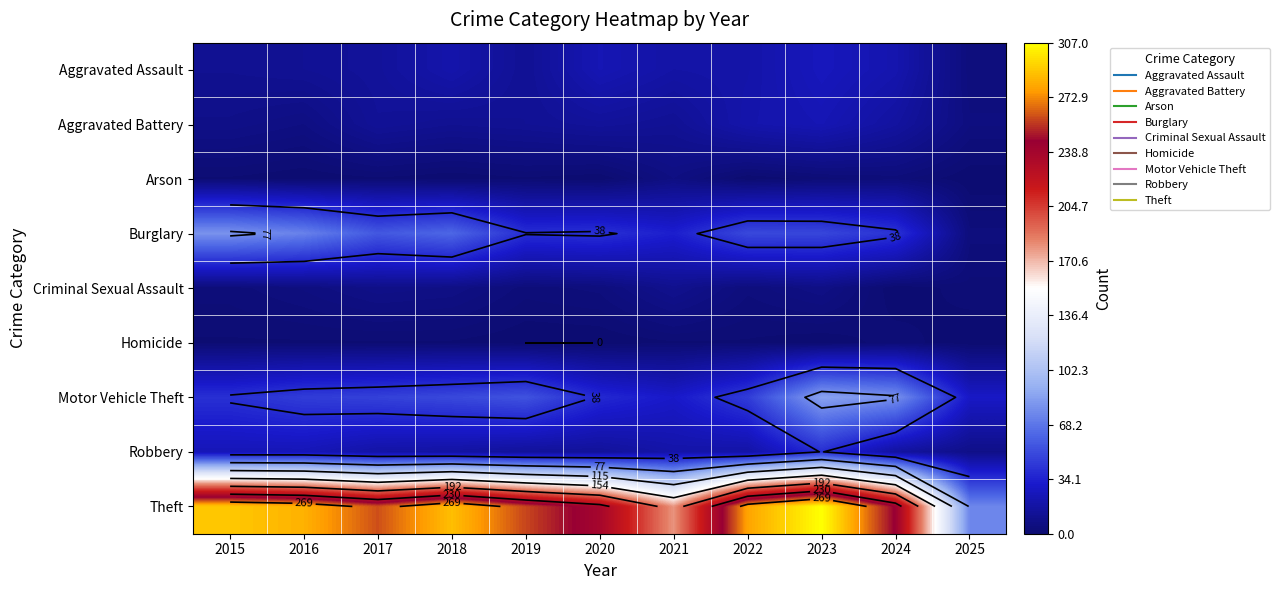

Rank the series by their maximum value, from highest to lowest.

Theft, Motor Vehicle Theft, Burglary, Robbery, Aggravated Assault, Aggravated Battery, Criminal Sexual Assault, Arson, Homicide